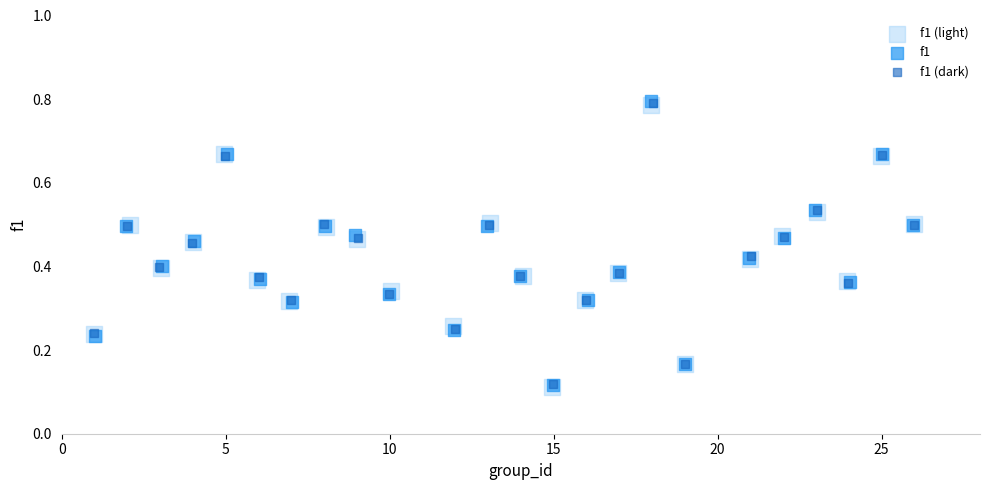

Which series has the largest Y range (max minus min)?

f1